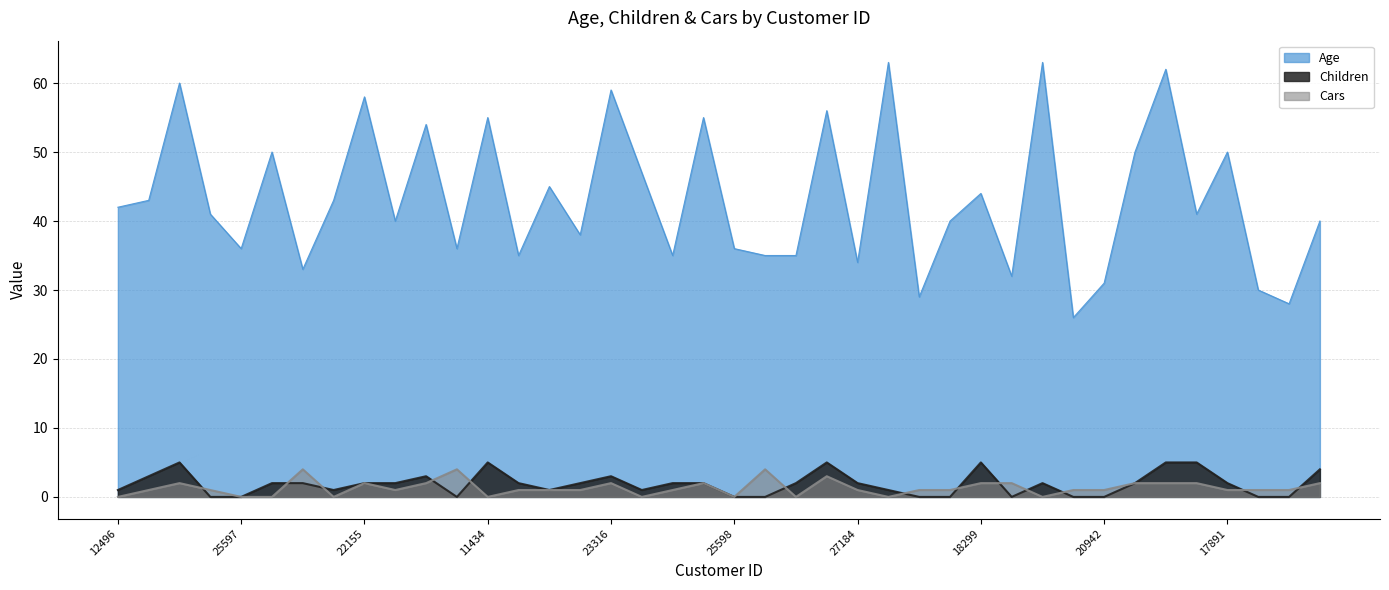

Between 25323 and 12697, which is larger?

12697